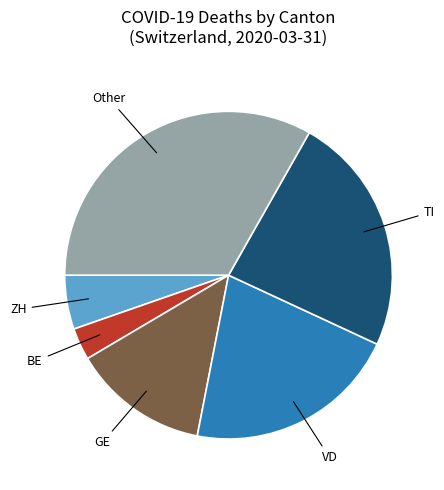

What is the largest slice in the pie chart?

Other